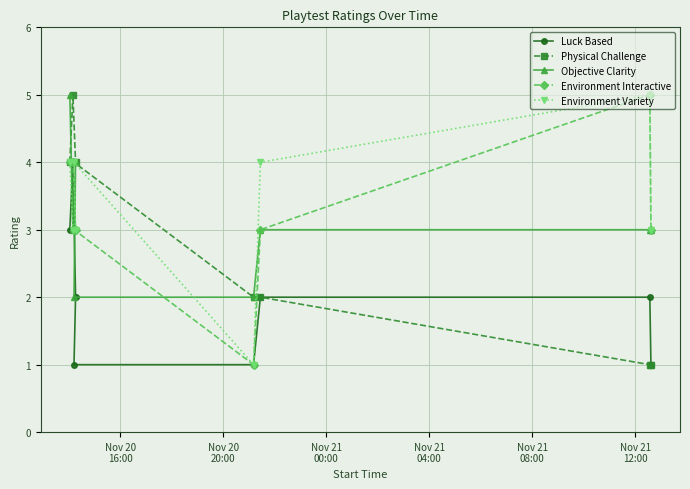

What is the greatest value displayed?

5